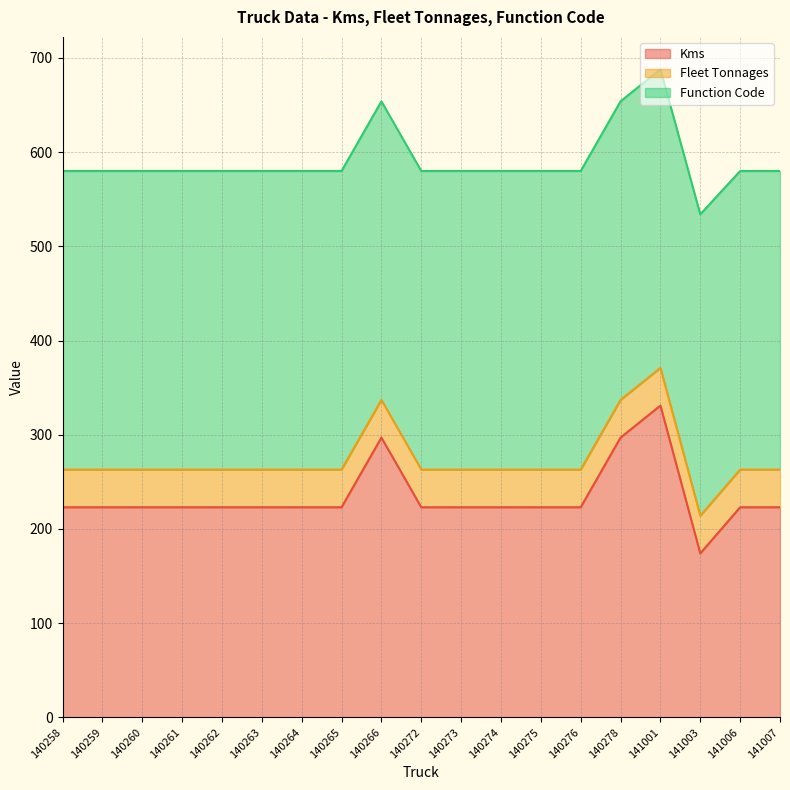

Read the Kms value at 140266.

297